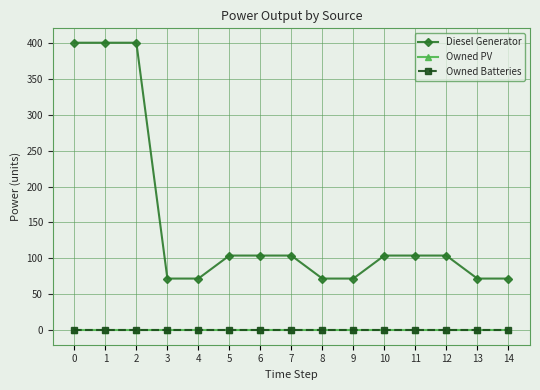

Rank the series by their maximum value, from highest to lowest.

Diesel Generator, Owned PV, Owned Batteries